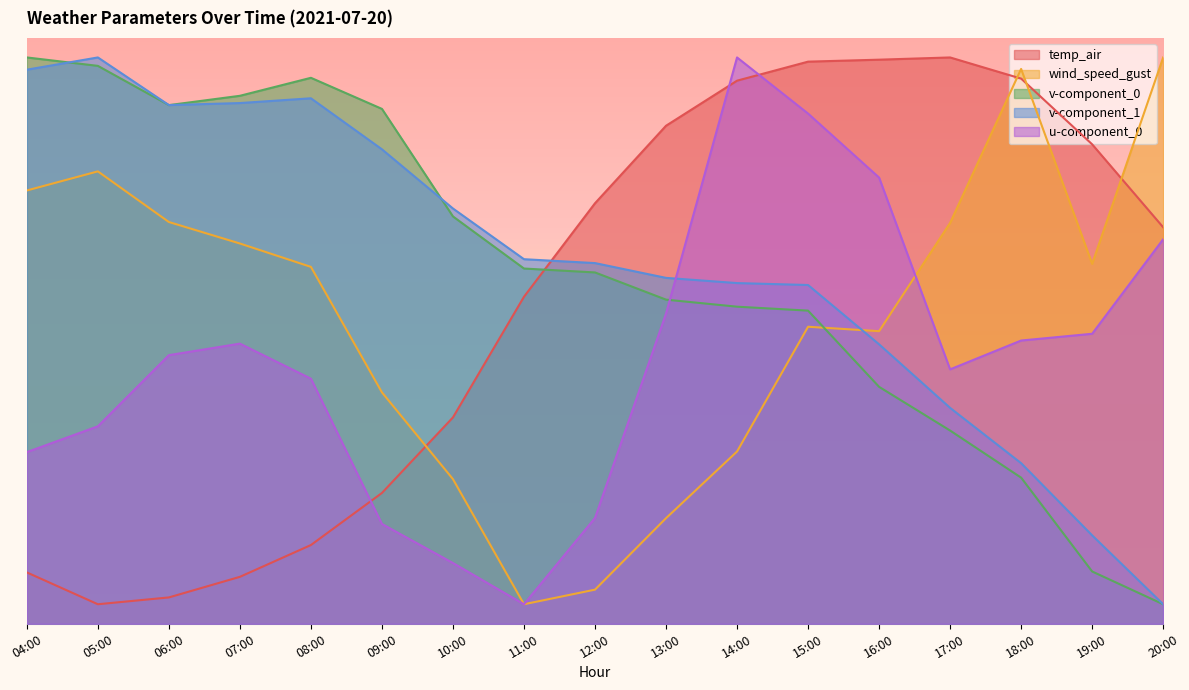

The value of v-component_1 at 09:00 is 35.7. True or false?

False